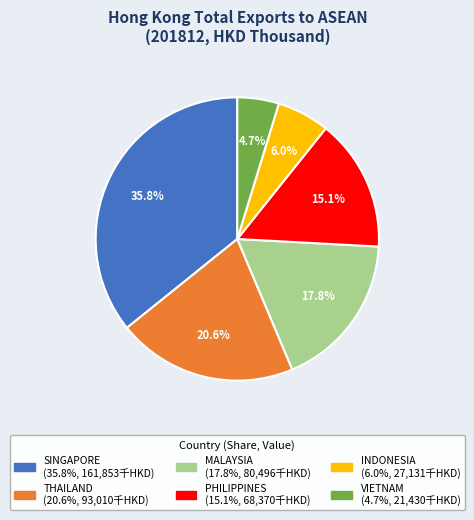

Which has a higher value, INDONESIA or PHILIPPINES?

PHILIPPINES